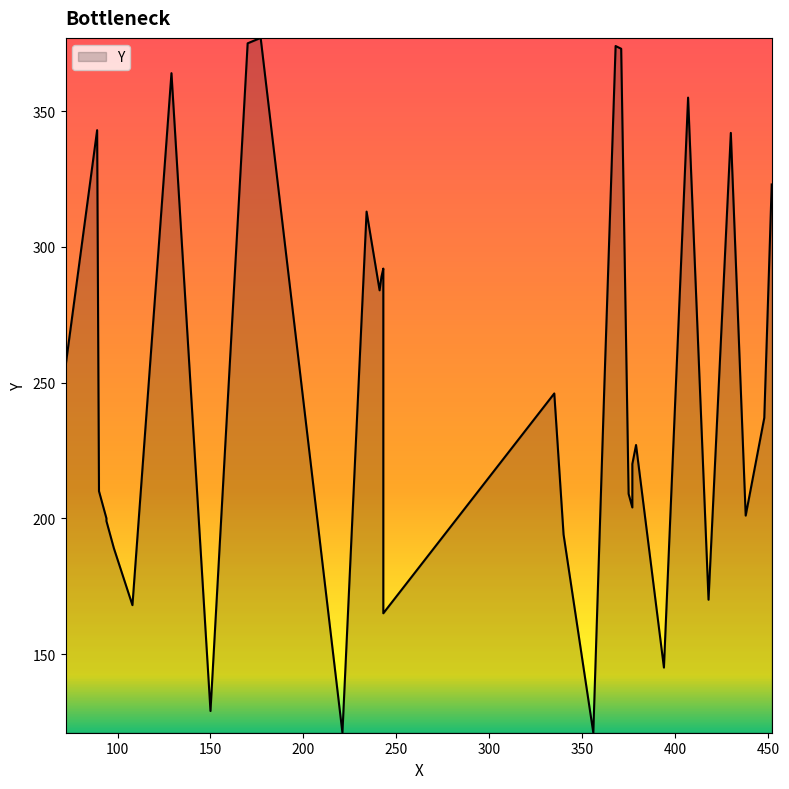

List the labels in order of value, smallest first.

221, 356, 150, 394, 243, 108, 418, 98, 340, 94, 94, 438, 377, 375, 90, 377, 379, 448, 335, 362, 72, 241, 242, 243, 234, 452, 72, 430, 89, 407, 129, 371, 368, 170, 177